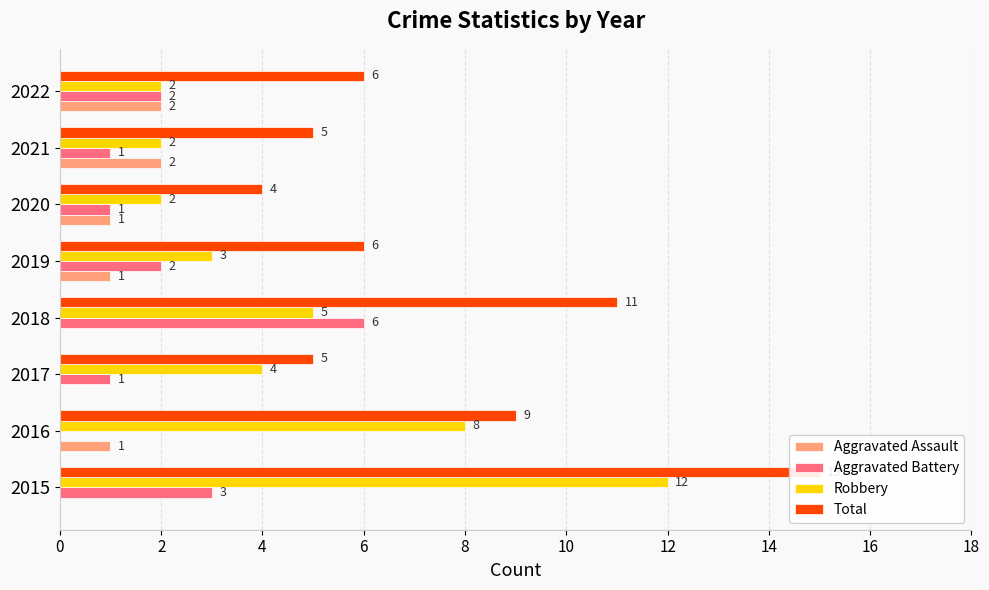

How many values in the Robbery series are below 4?

4